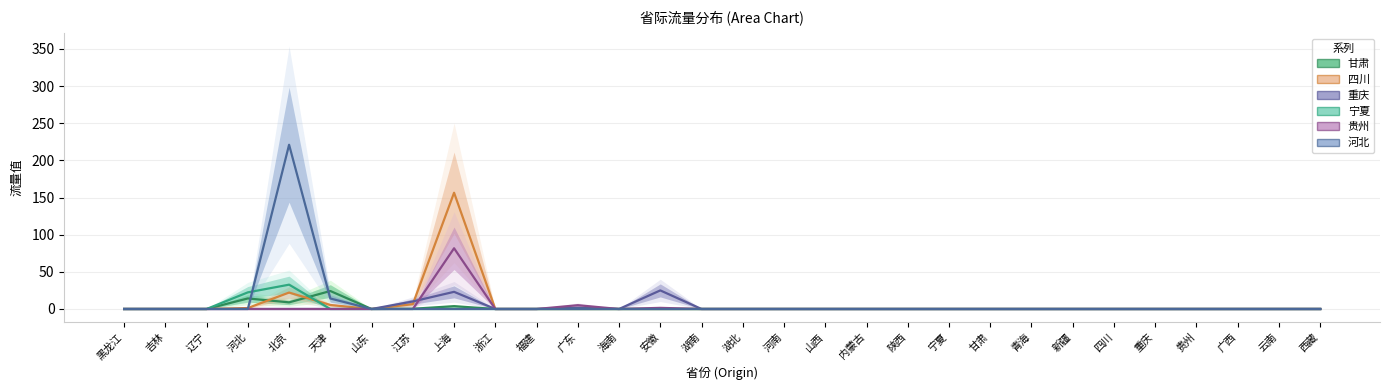

How many categories are shown in the chart?

30